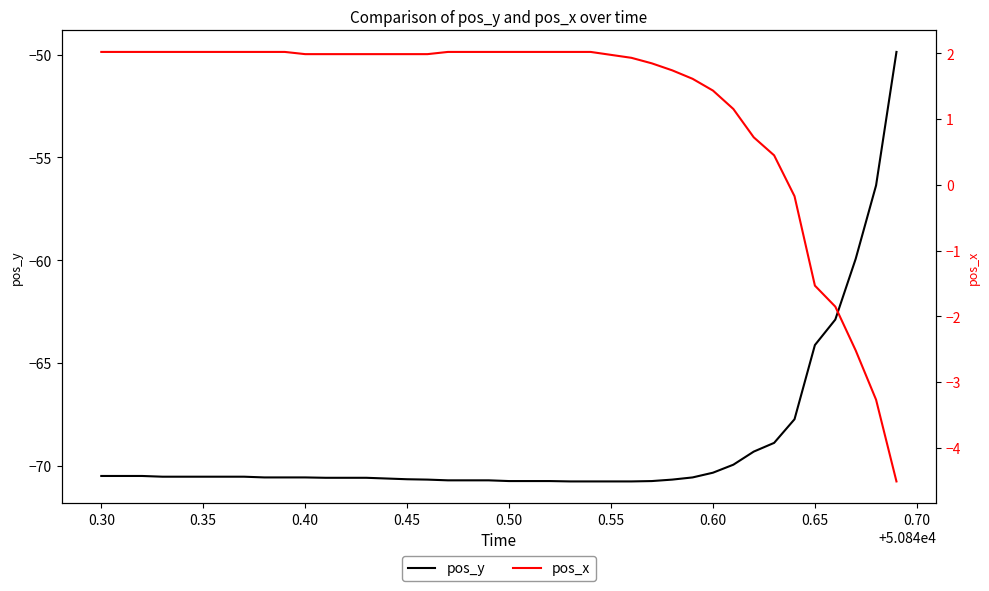

What is the minimum value for pos_y?

-70.8